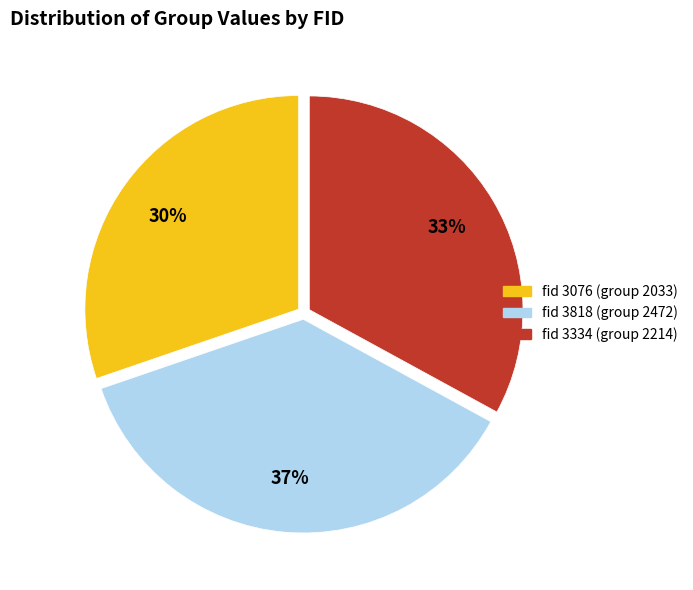

Is there a majority slice in this chart?

No